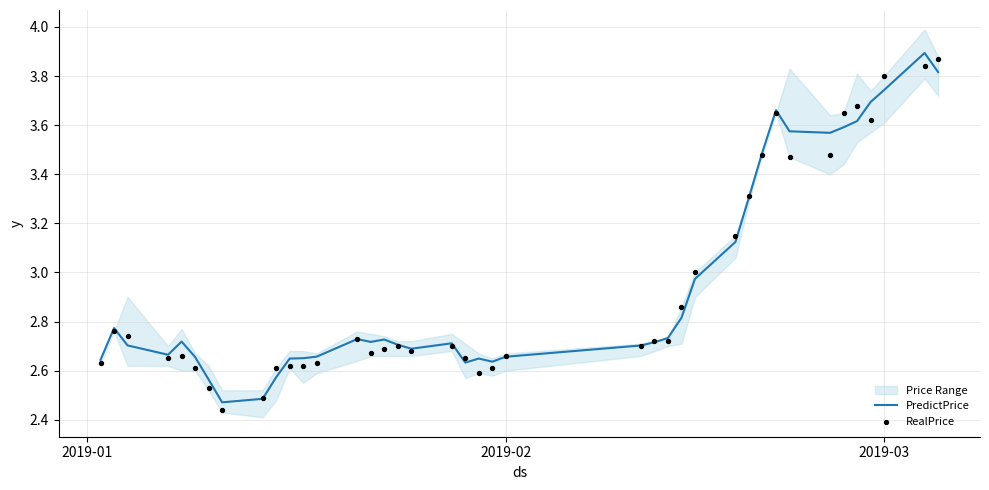

At how many categories does at least one series exceed 3?

12